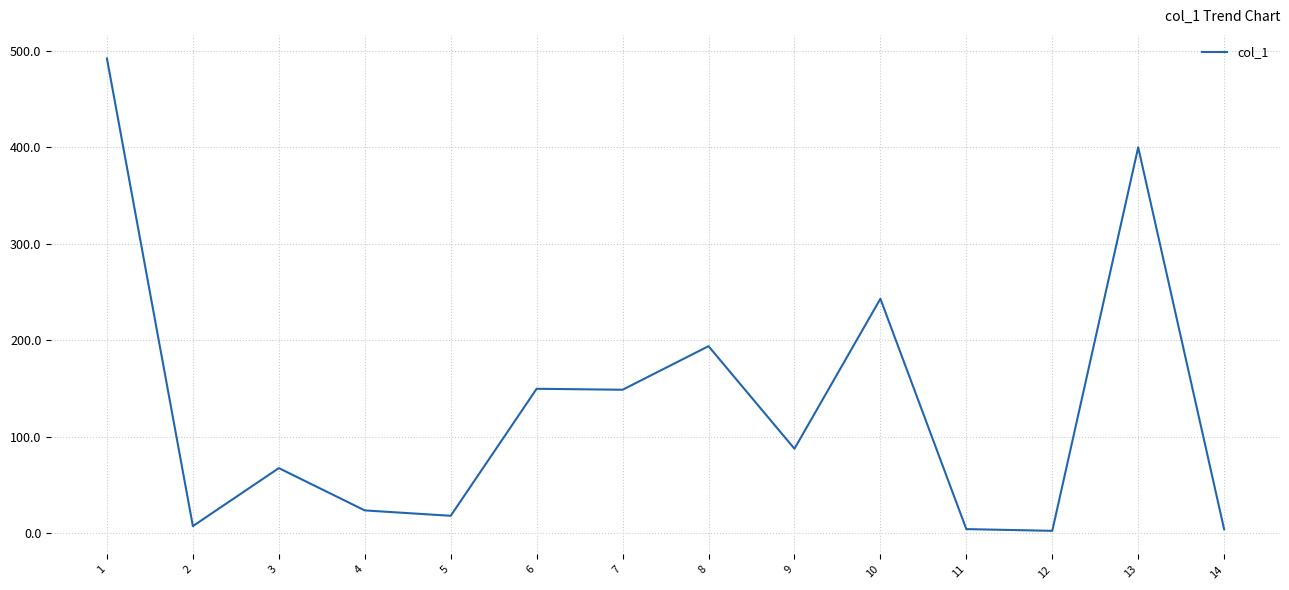

Between 10 and 2, which is larger?

10